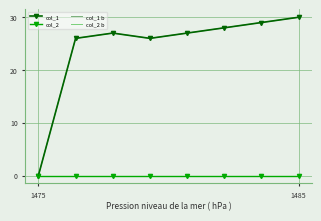

How many data points in col_1 b are above 27?

3